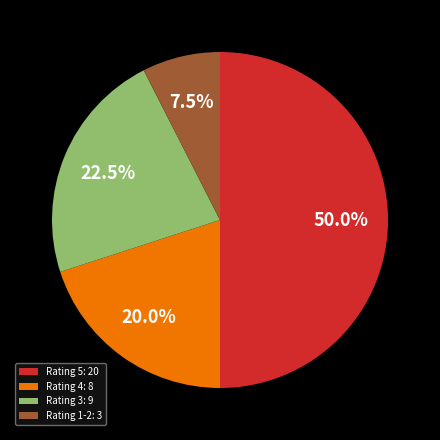

Rank the categories by value from highest to lowest.

Rating 5: 20, Rating 3: 9, Rating 4: 8, Rating 1-2: 3